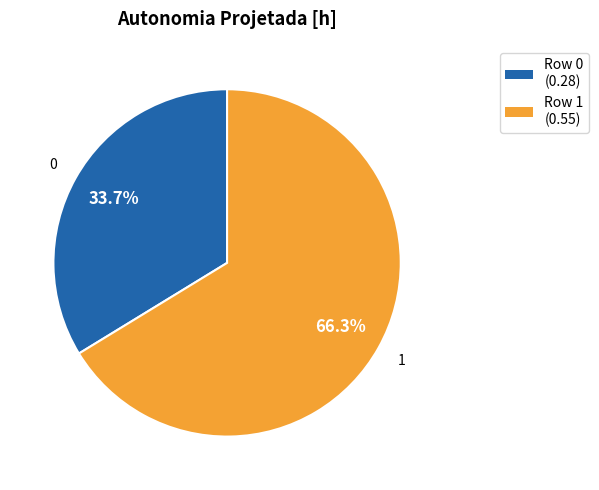

Is there a majority slice in this chart?

Yes